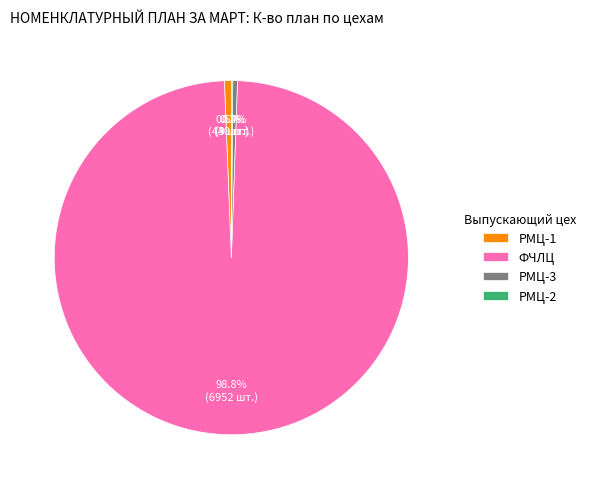

What is the majority slice?

ФЧЛЦ